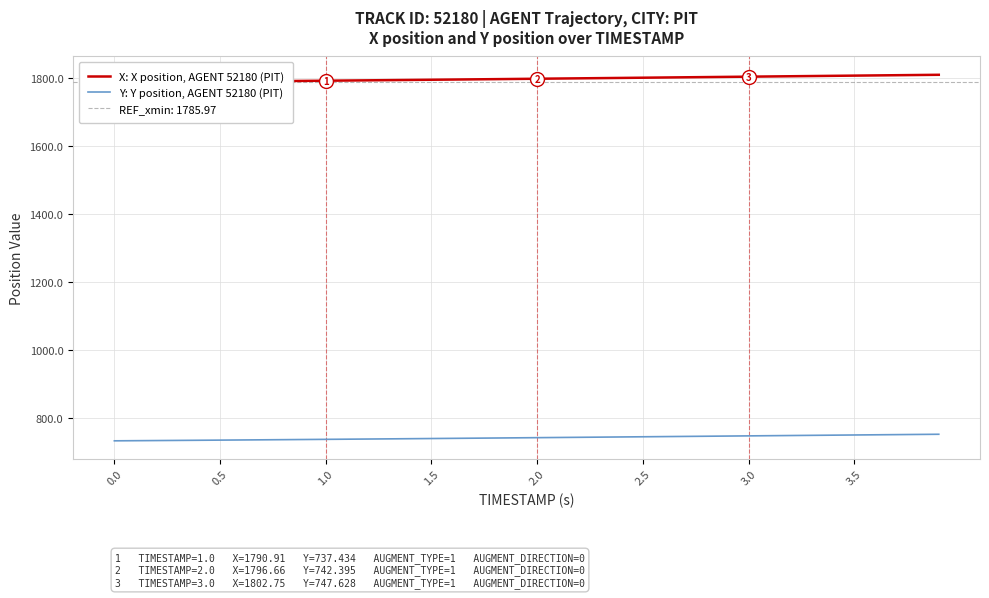

How many lines are shown in the chart?

2